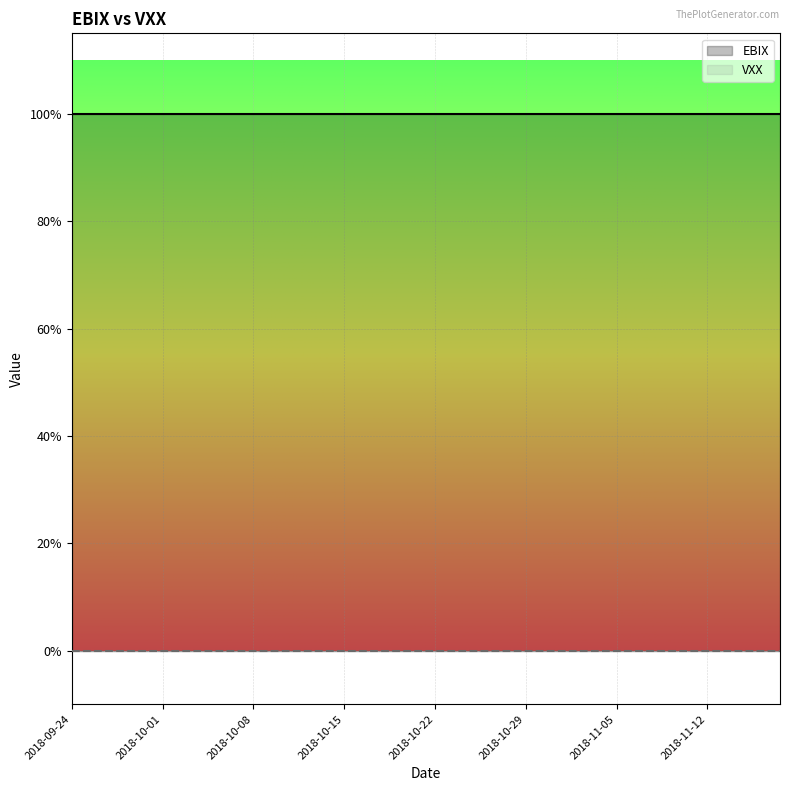

At which category is the sum across all series the highest?

2018-09-24